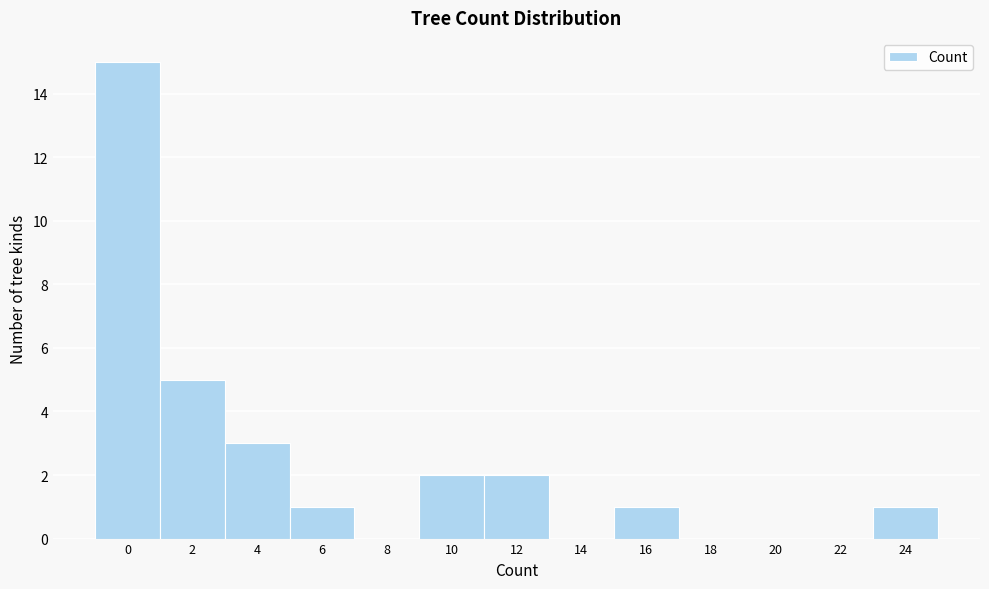

Reading left to right, what are all the values shown in this chart?

0=15	2=5	4=3	6=1	8=0	10=2	12=2	14=0	16=1	18=0	20=0	22=0	24=1